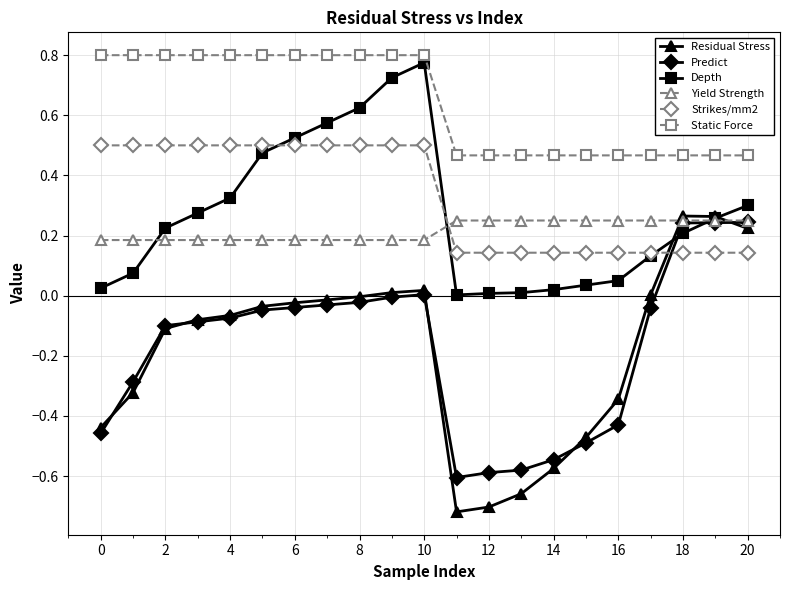

Does the chart have visible grid lines?

Yes